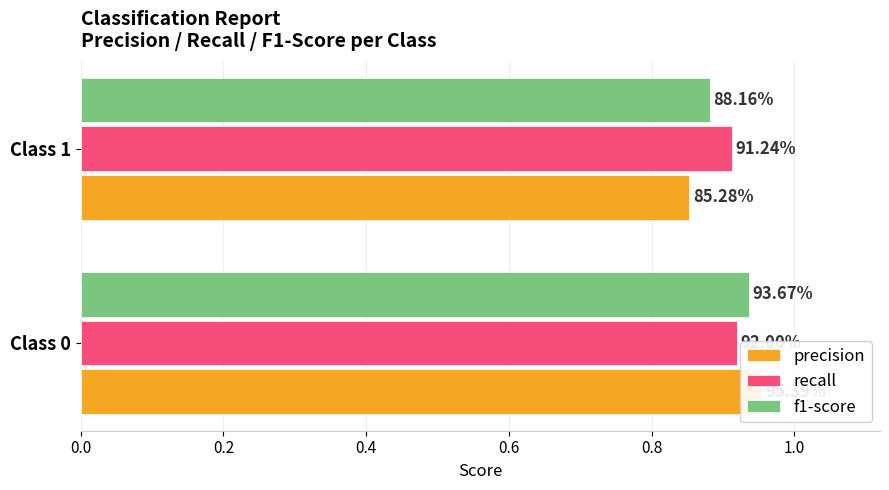

Which series has the largest range (max minus min)?

precision